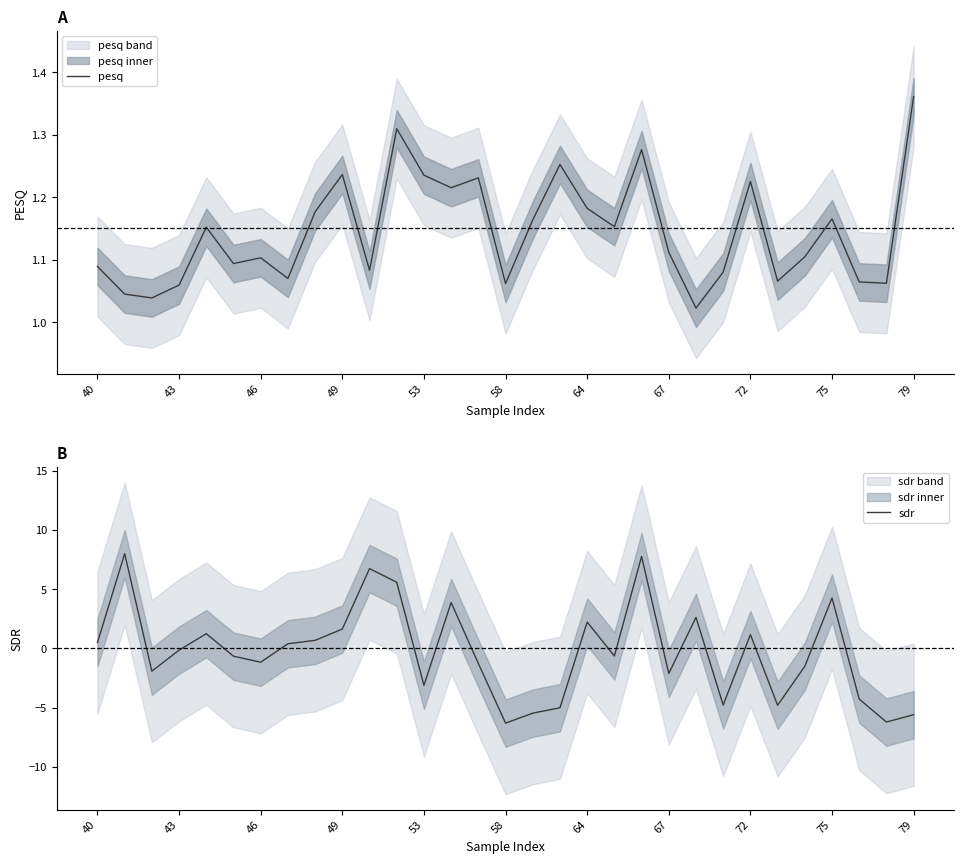

What is the minimum value for sdr?

-6.3